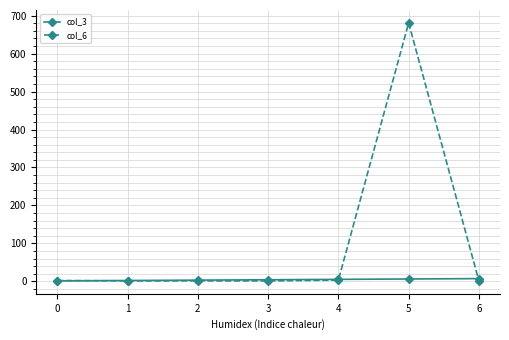

What is the maximum value shown in the chart?

681